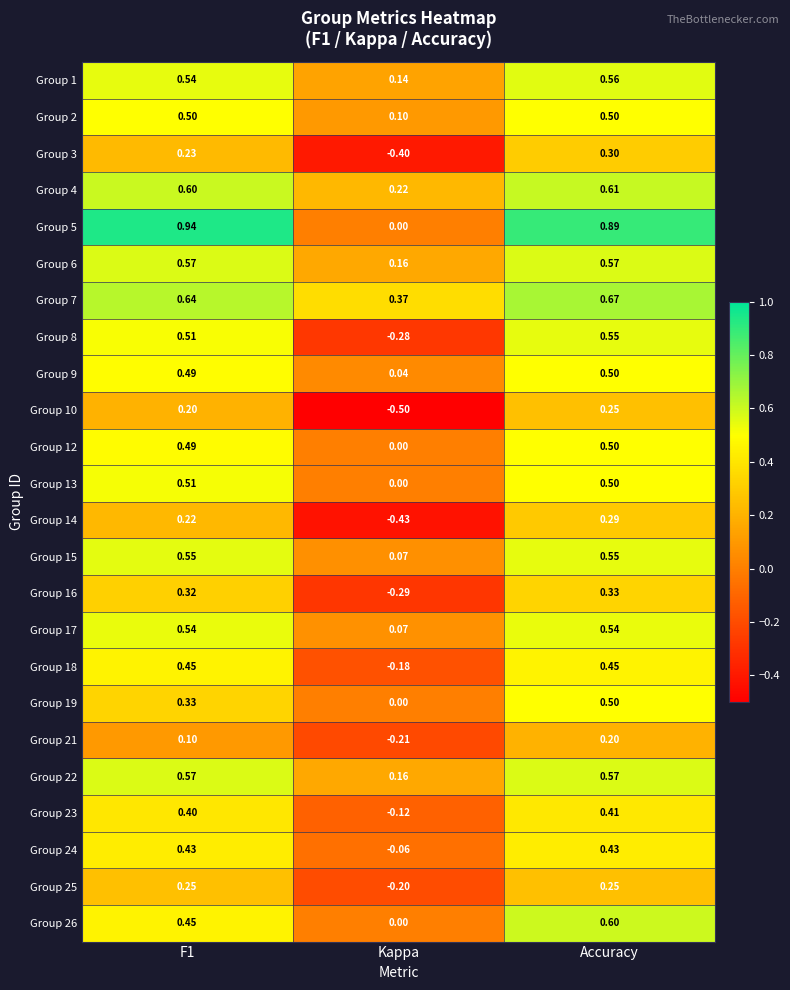

Which category has the lowest value across all series?

Kappa